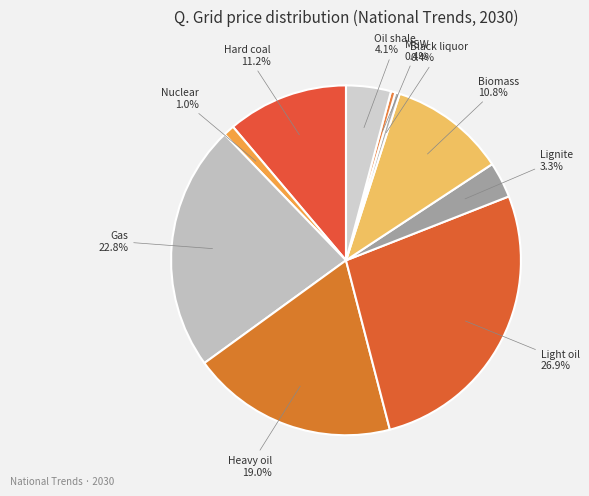

Does Gas represent more than half of the total?

No